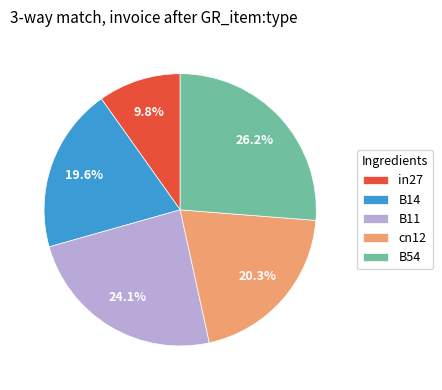

Which has a higher value, B11 or B54?

B54